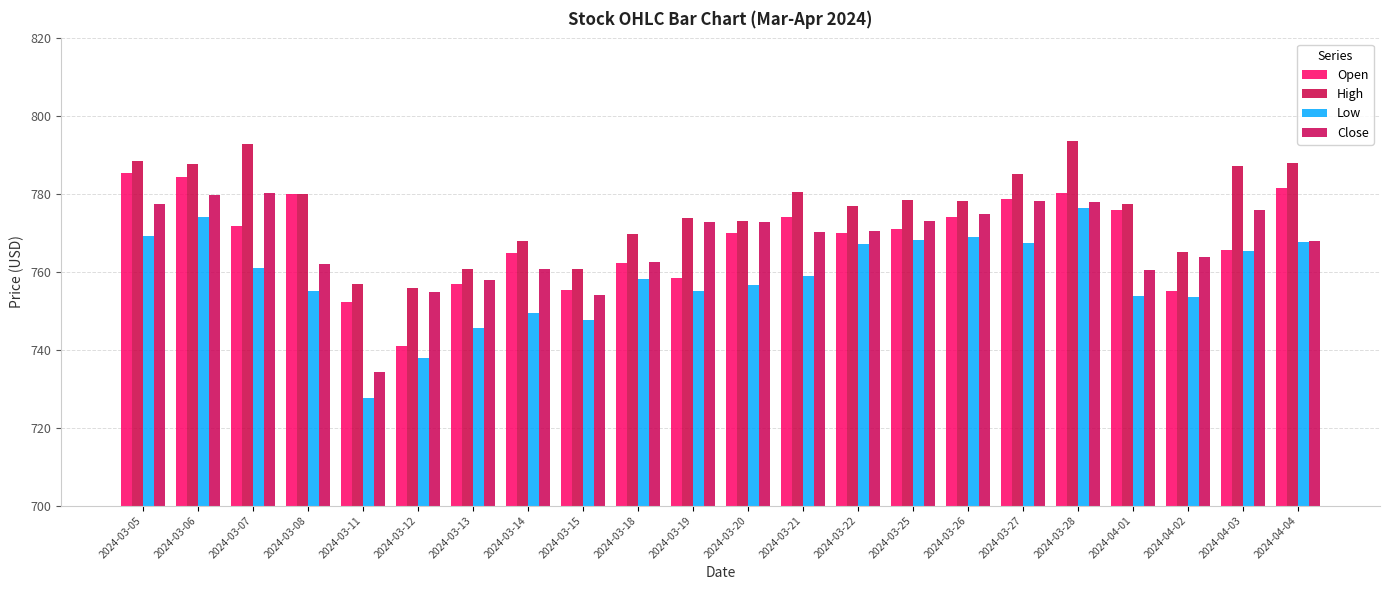

Which series changed the most between 2024-04-01 and 2024-04-02?

Open